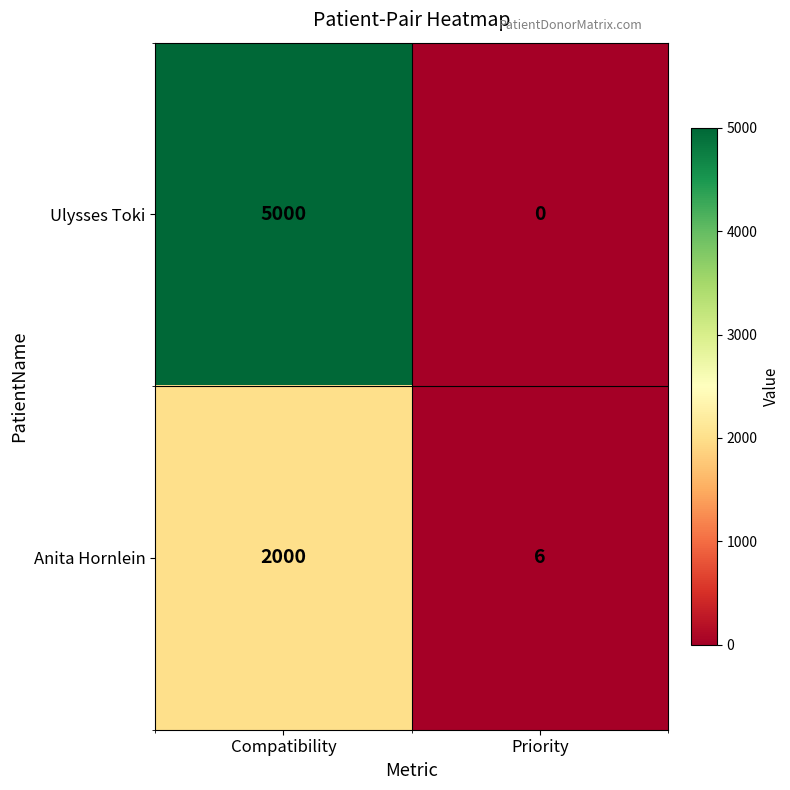

What is the spread (max minus min) of values at Compatibility?

3000